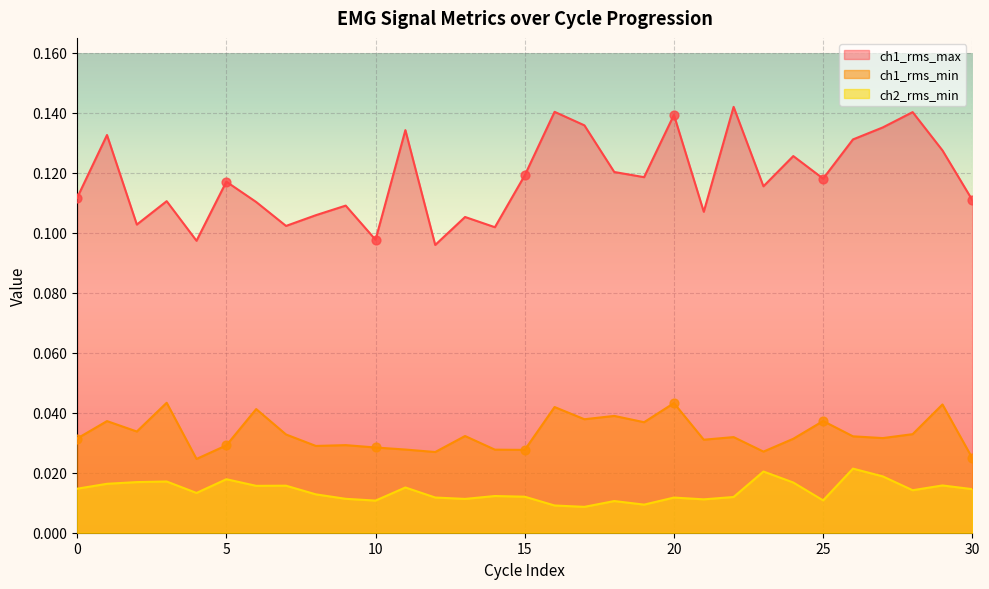

At how many categories does at least one series exceed 0?

31